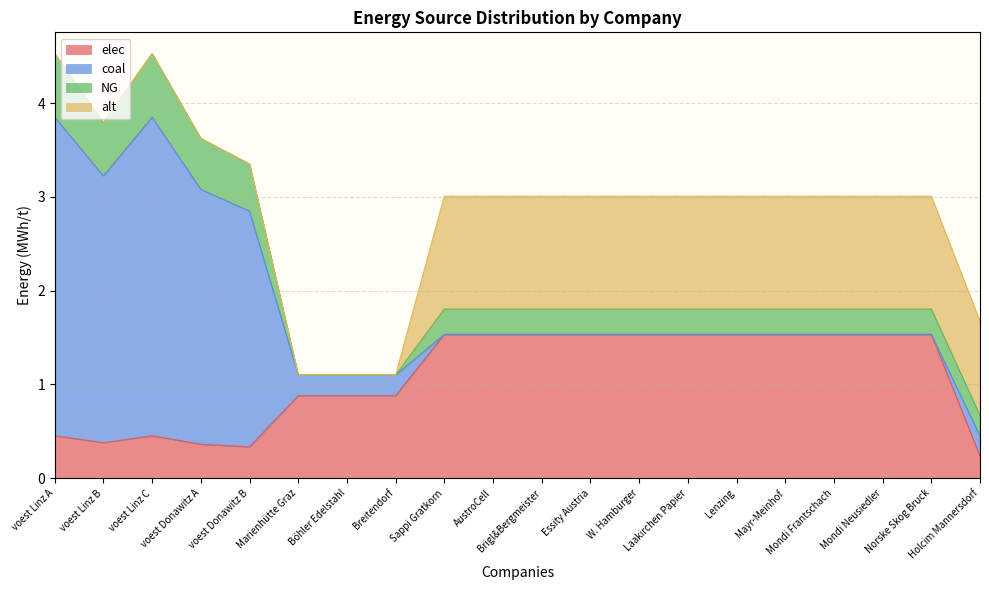

Reading left to right, list all the values displayed in this chart.

elec: 0.5	0.4	0.5	0.4	0.3	0.9	0.9	0.9	1.5	1.5	1.5	1.5	1.5	1.5	1.5	1.5	1.5	1.5	1.5	0.2
coal: 3.4	2.8	3.4	2.7	2.5	0.2	0.2	0.2	0.0	0.0	0.0	0.0	0.0	0.0	0.0	0.0	0.0	0.0	0.0	0.2
NG: 0.7	0.6	0.7	0.5	0.5	0.0	0.0	0.0	0.3	0.3	0.3	0.3	0.3	0.3	0.3	0.3	0.3	0.3	0.3	0.2
alt: 0.0	0.0	0.0	0.0	0.0	0.0	0.0	0.0	1.2	1.2	1.2	1.2	1.2	1.2	1.2	1.2	1.2	1.2	1.2	1.0